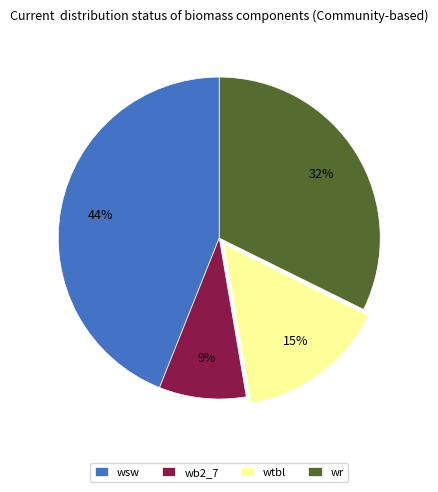

Is there a majority slice in this chart?

No